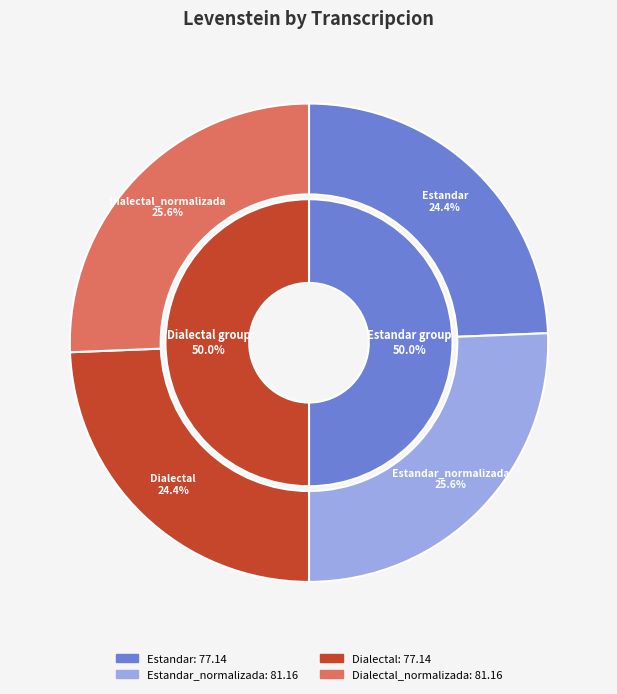

What percentage is the Estandar_normalizada slice, to the nearest percent?

26%